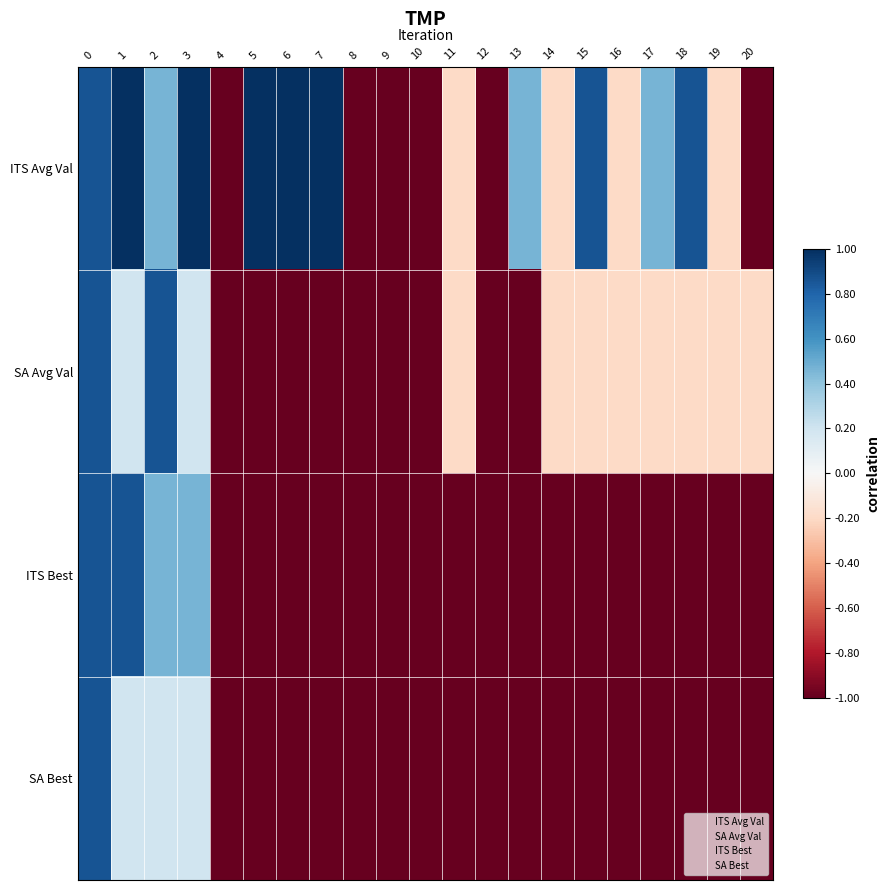

What is the difference between the highest and lowest values at 2?

0.7